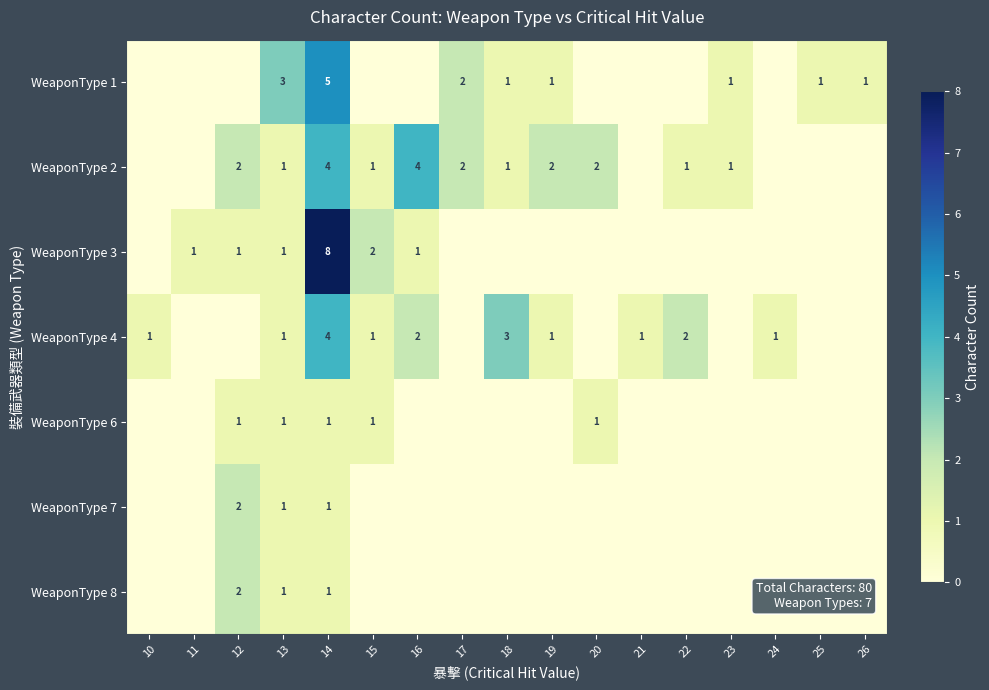

Between 20 and 18, which is larger?

18